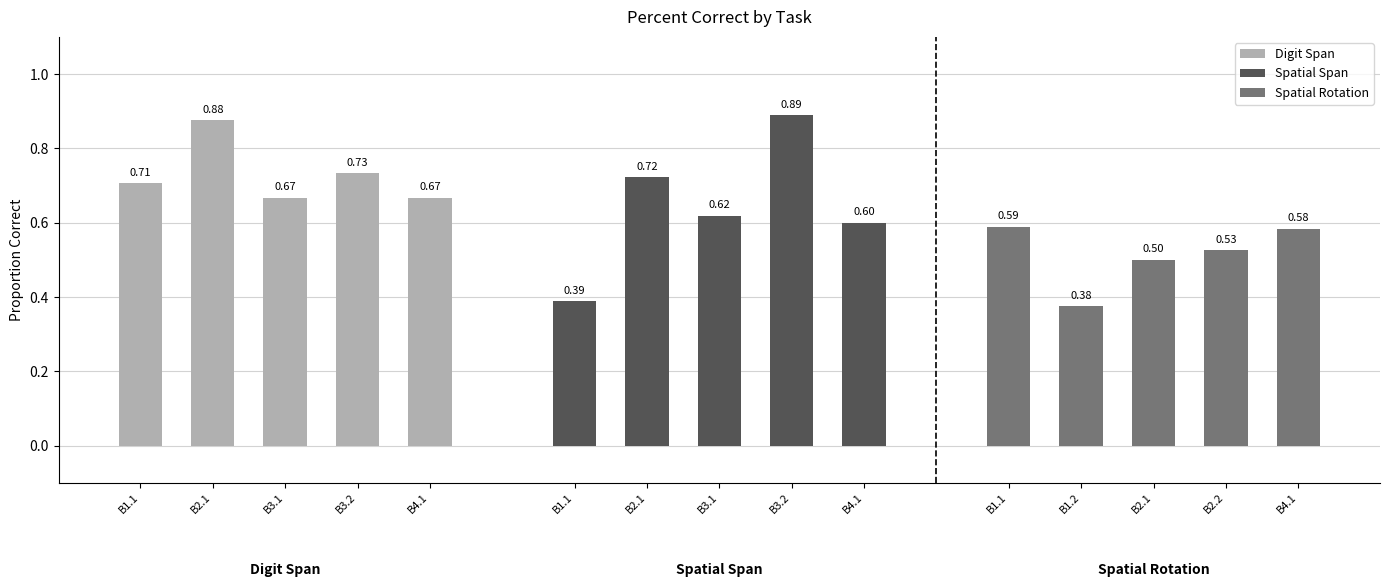

What is the minimum value shown in the chart?

0.4